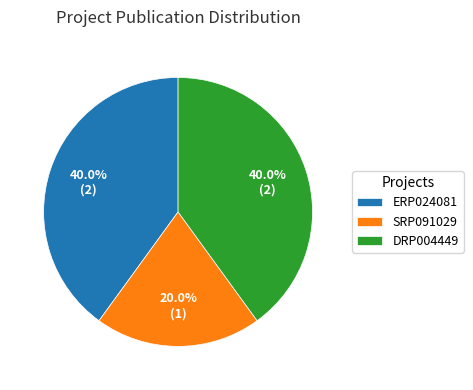

How many slices are in this pie chart?

3